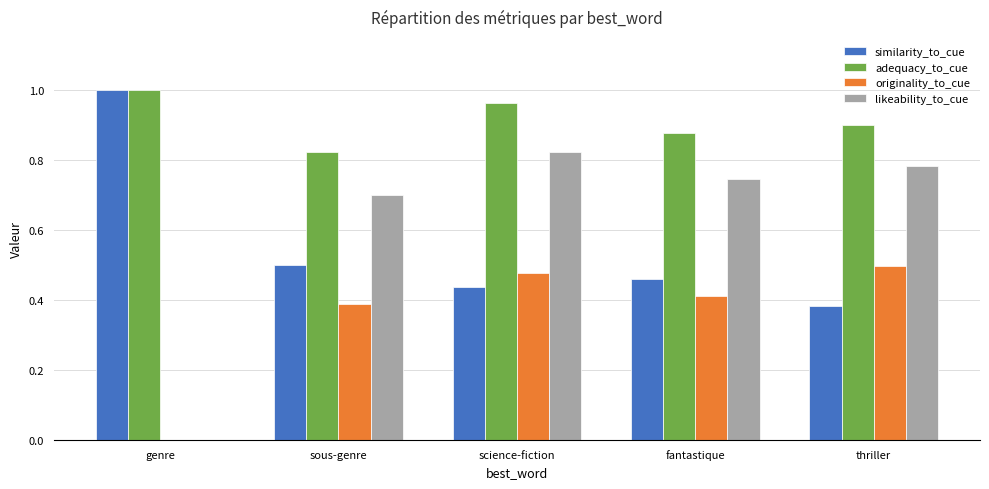

Which series has the largest total across all categories?

adequacy_to_cue